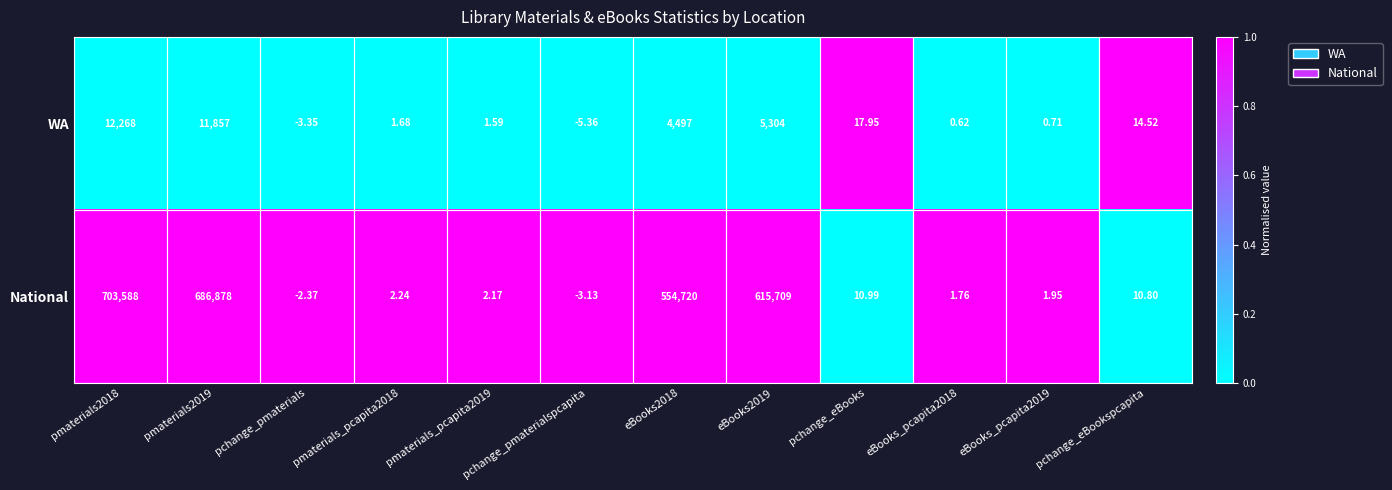

Which series has the largest total across all categories?

National